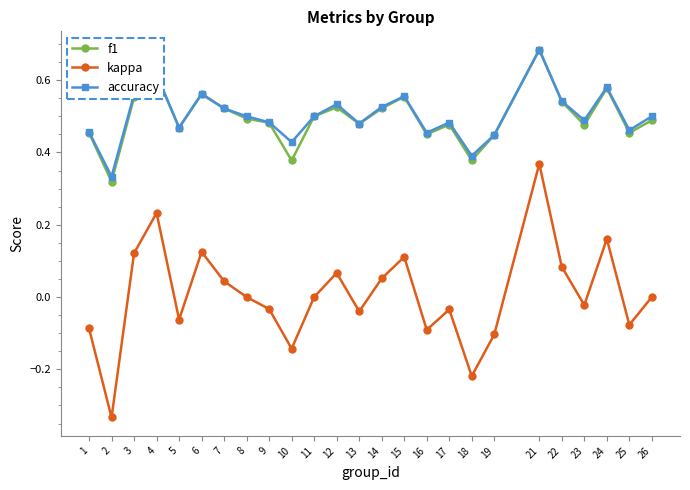

Which series has the widest spread of values?

kappa